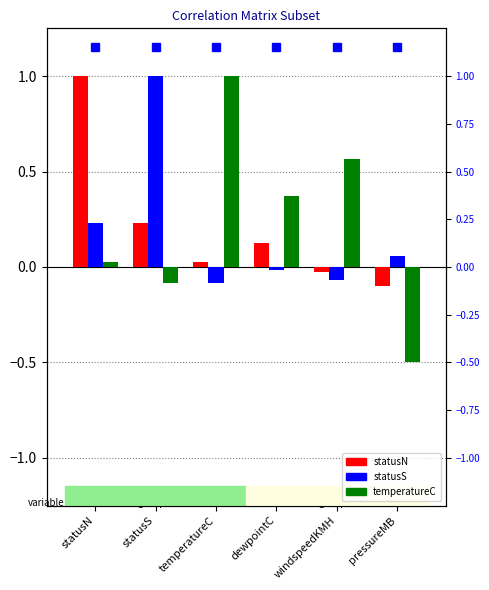

Is it true that statusN equals 0.0 at temperatureC?

False